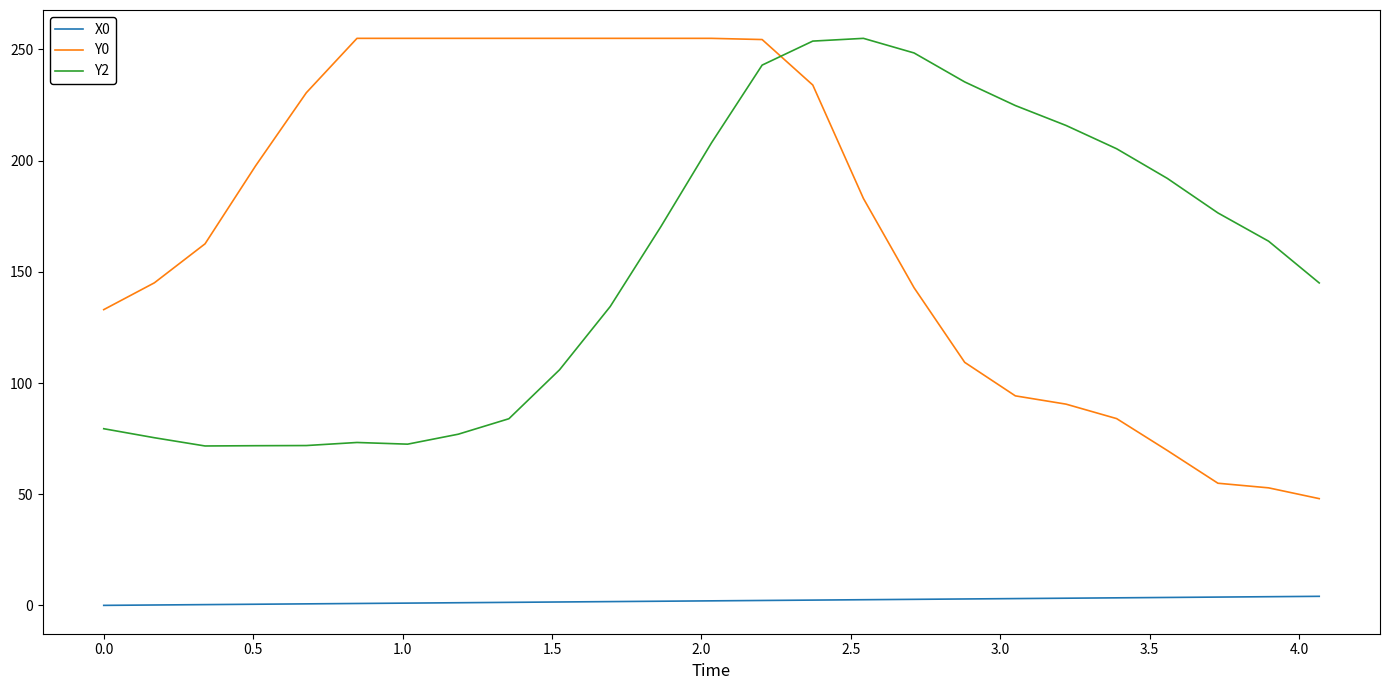

Which series has the largest total across all categories?

Y0